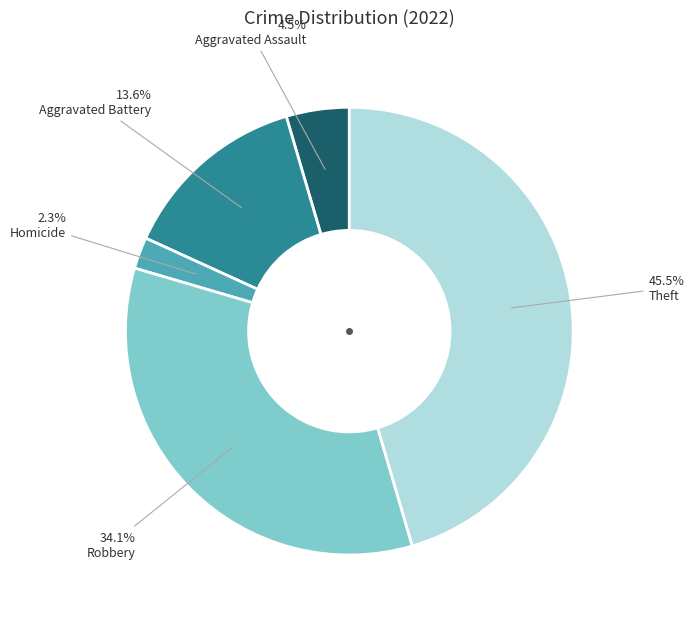

Does any single category account for the majority?

No